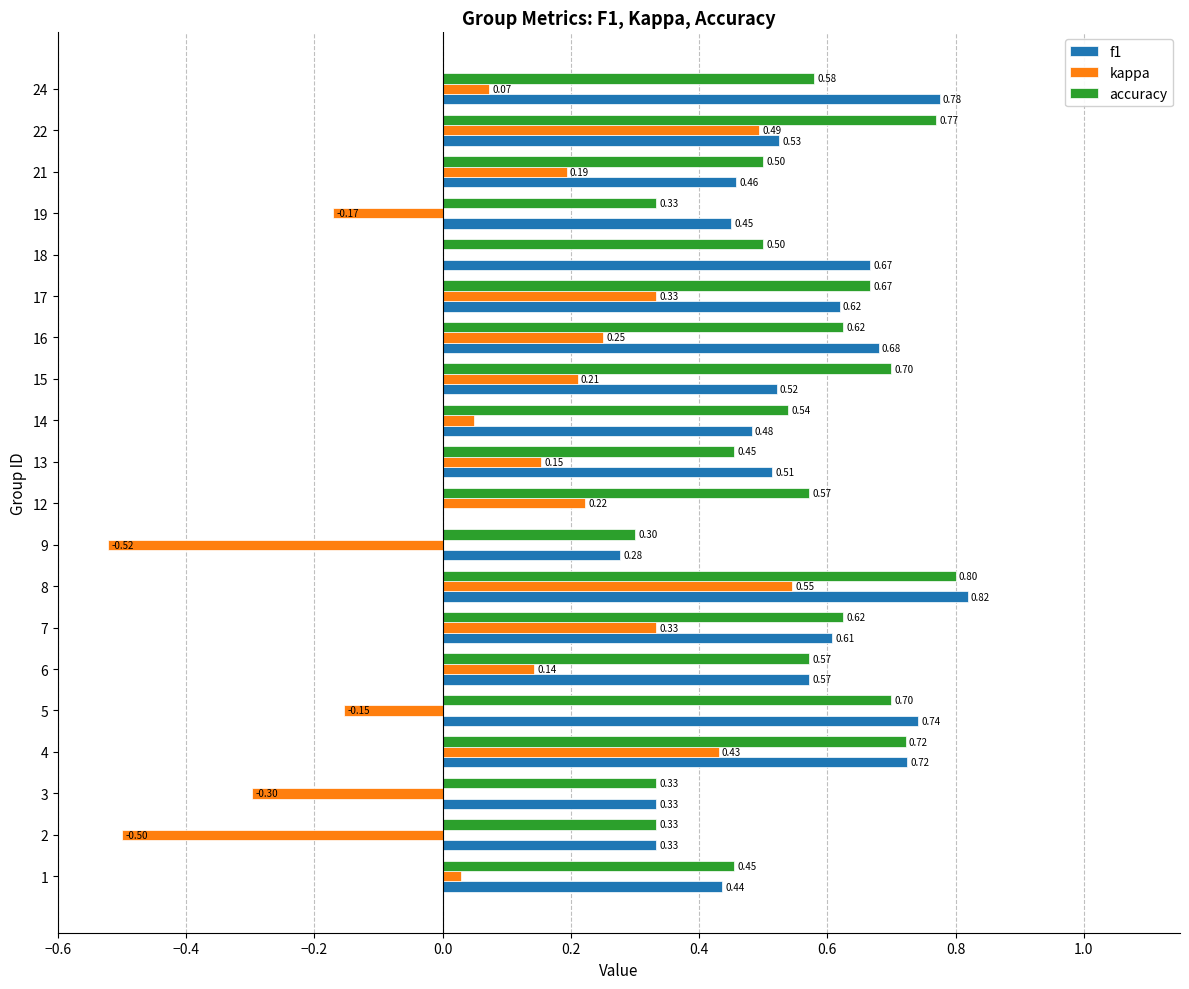

What is the sum of the f1 values at 16 and 9?

1.0